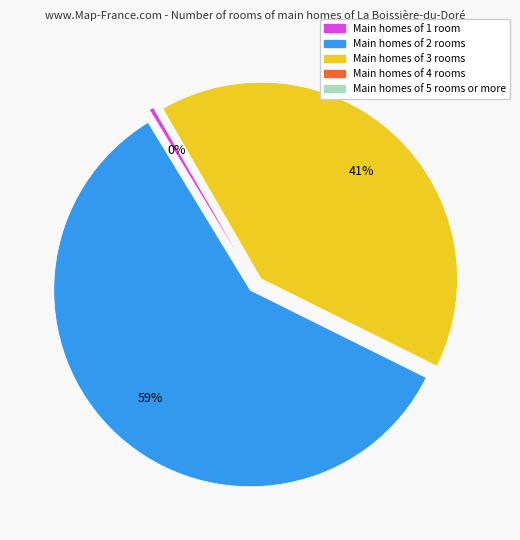

To the nearest percent, what is the difference between the largest and smallest slice percentages?

59%